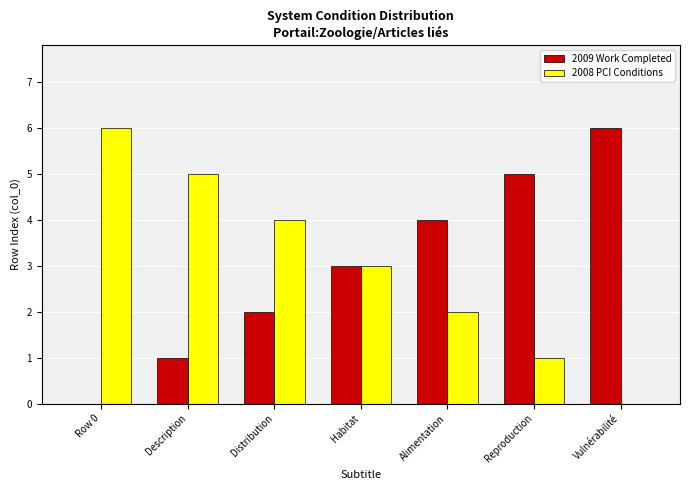

What is the sum of all 2009 Work Completed values?

21